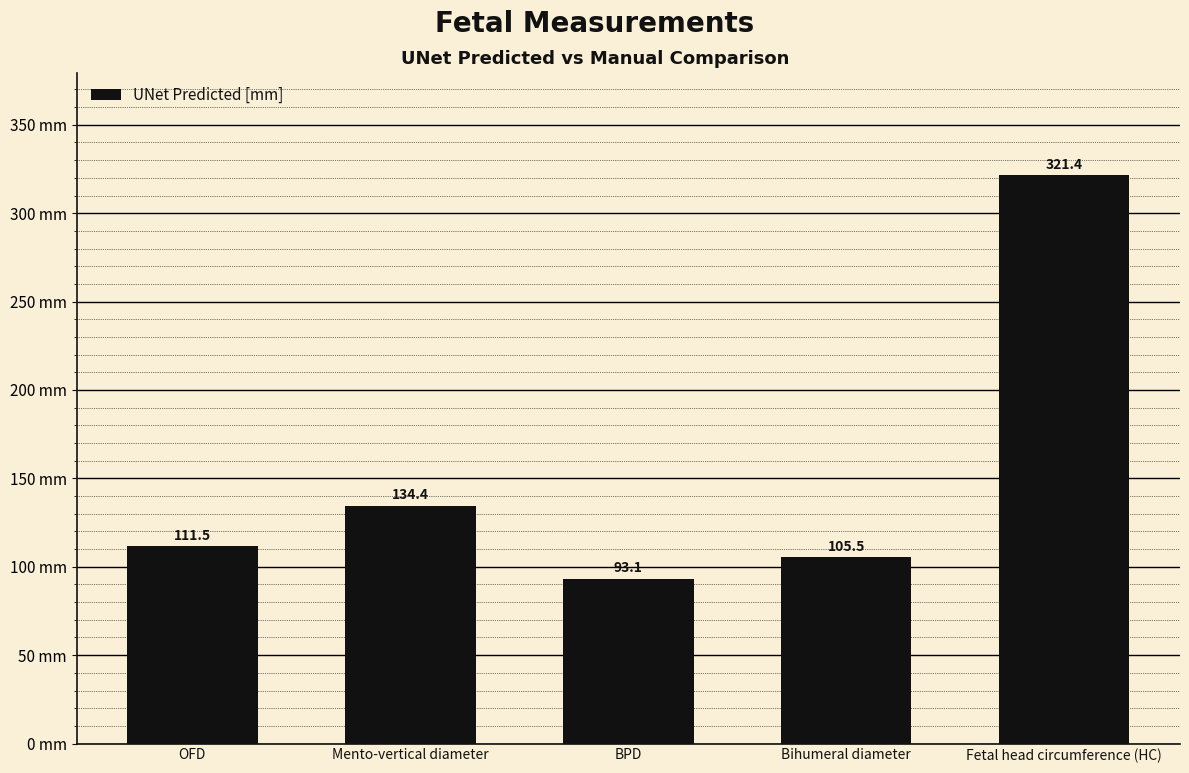

The chart shows a value of 47.2 at Mento-vertical diameter. True or false?

False